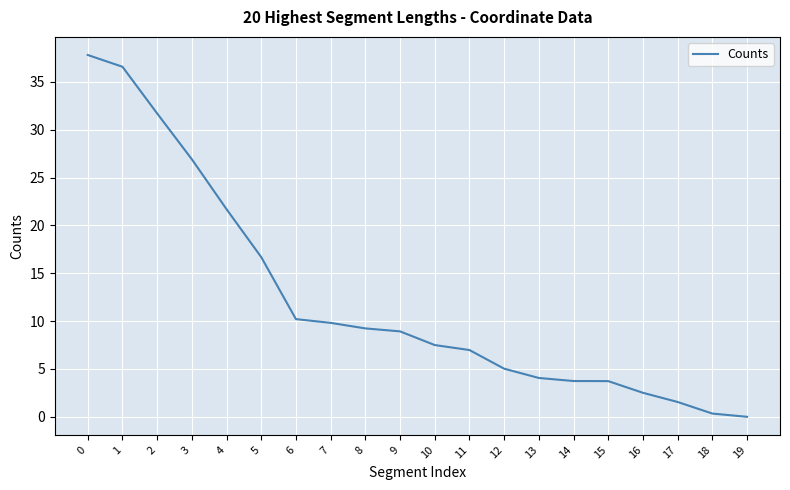

Which has a higher value, 13 or 8?

8